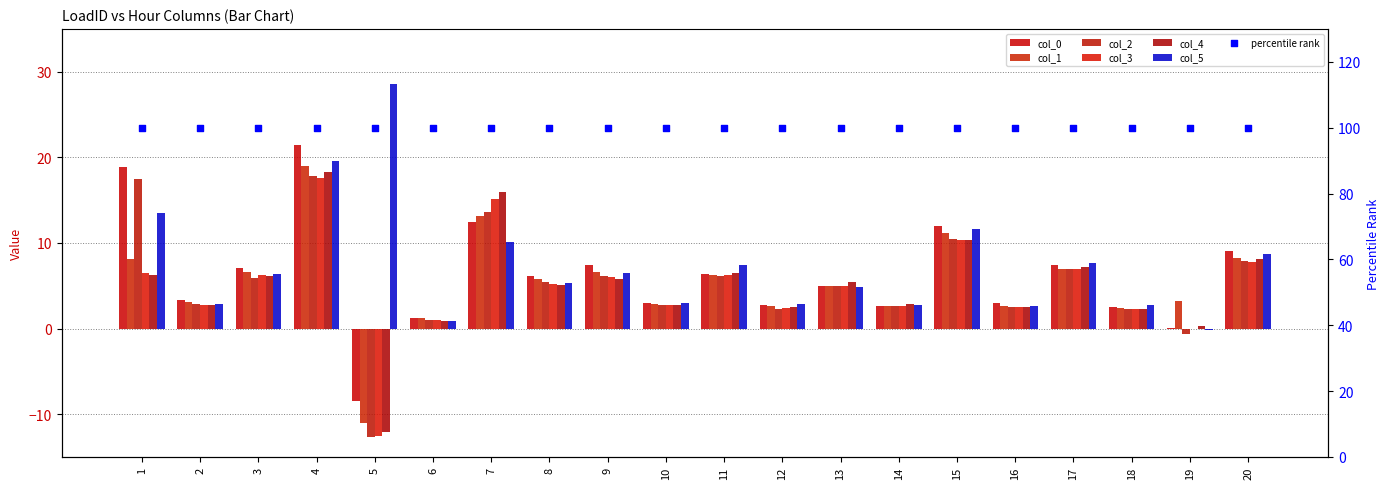

What is the total value across all series at 15?

65.9